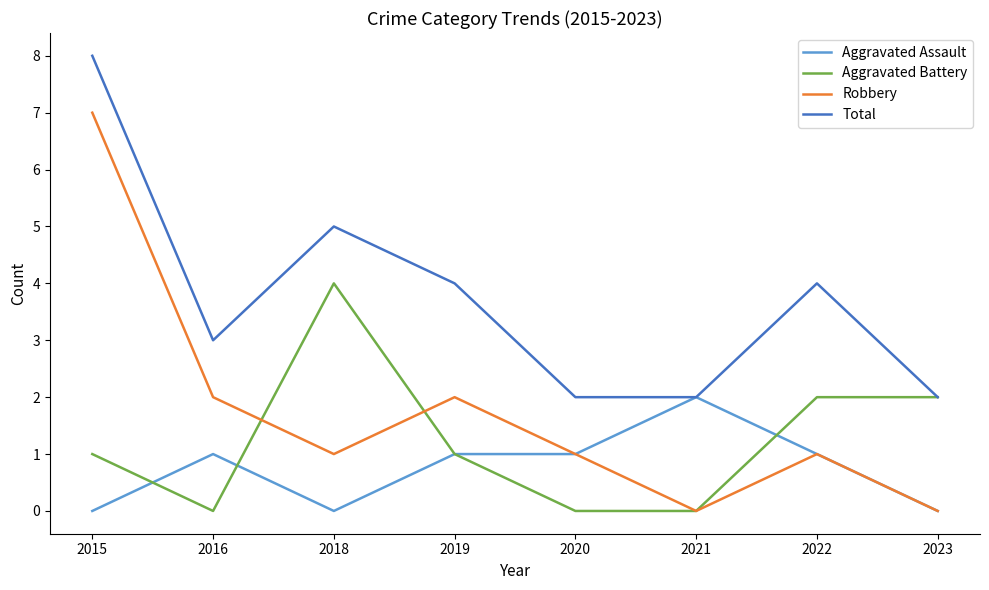

Reading left to right, extract all data points from this chart.

Aggravated Assault: 0	1	0	1	1	2	1	0
Aggravated Battery: 1	0	4	1	0	0	2	2
Robbery: 7	2	1	2	1	0	1	0
Total: 8	3	5	4	2	2	4	2